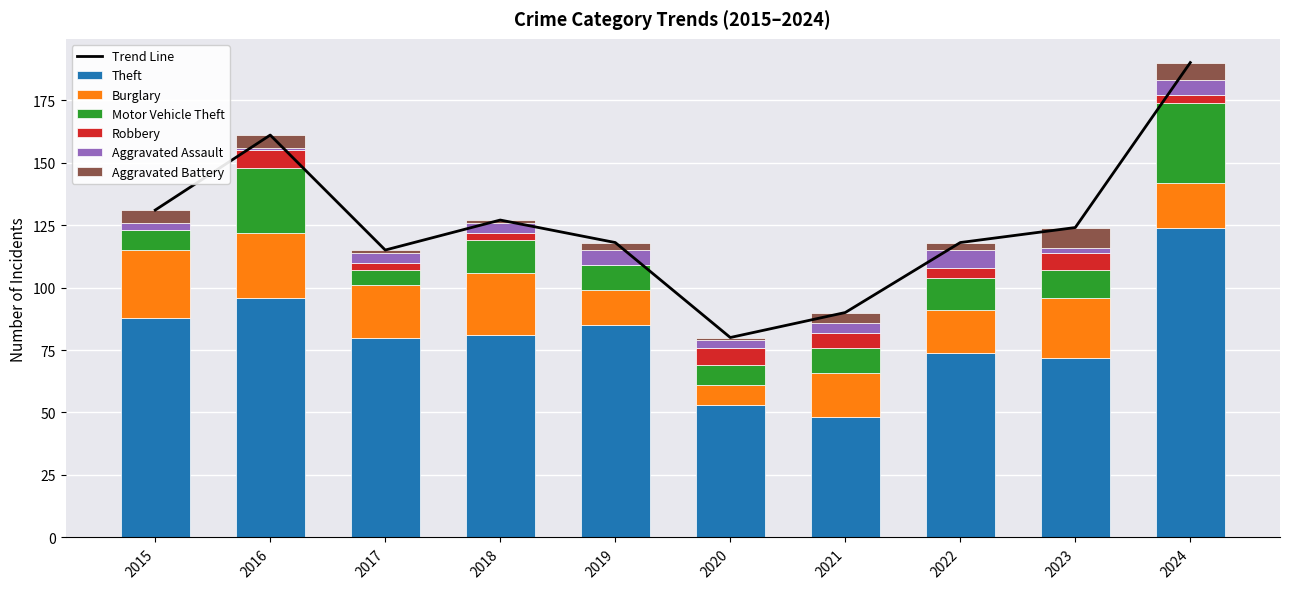

Reading left to right, what are all the values shown in this chart?

Theft: 2015=88	2016=96	2017=80	2018=81	2019=85	2020=53	2021=48	2022=74	2023=72	2024=124
Burglary: 2015=27	2016=26	2017=21	2018=25	2019=14	2020=8	2021=18	2022=17	2023=24	2024=18
Motor Vehicle Theft: 2015=8	2016=26	2017=6	2018=13	2019=10	2020=8	2021=10	2022=13	2023=11	2024=32
Robbery: 2015=0	2016=7	2017=3	2018=3	2019=0	2020=7	2021=6	2022=4	2023=7	2024=3
Aggravated Assault: 2015=3	2016=1	2017=4	2018=4	2019=6	2020=3	2021=4	2022=7	2023=2	2024=6
Aggravated Battery: 2015=5	2016=5	2017=1	2018=1	2019=3	2020=1	2021=4	2022=3	2023=8	2024=7